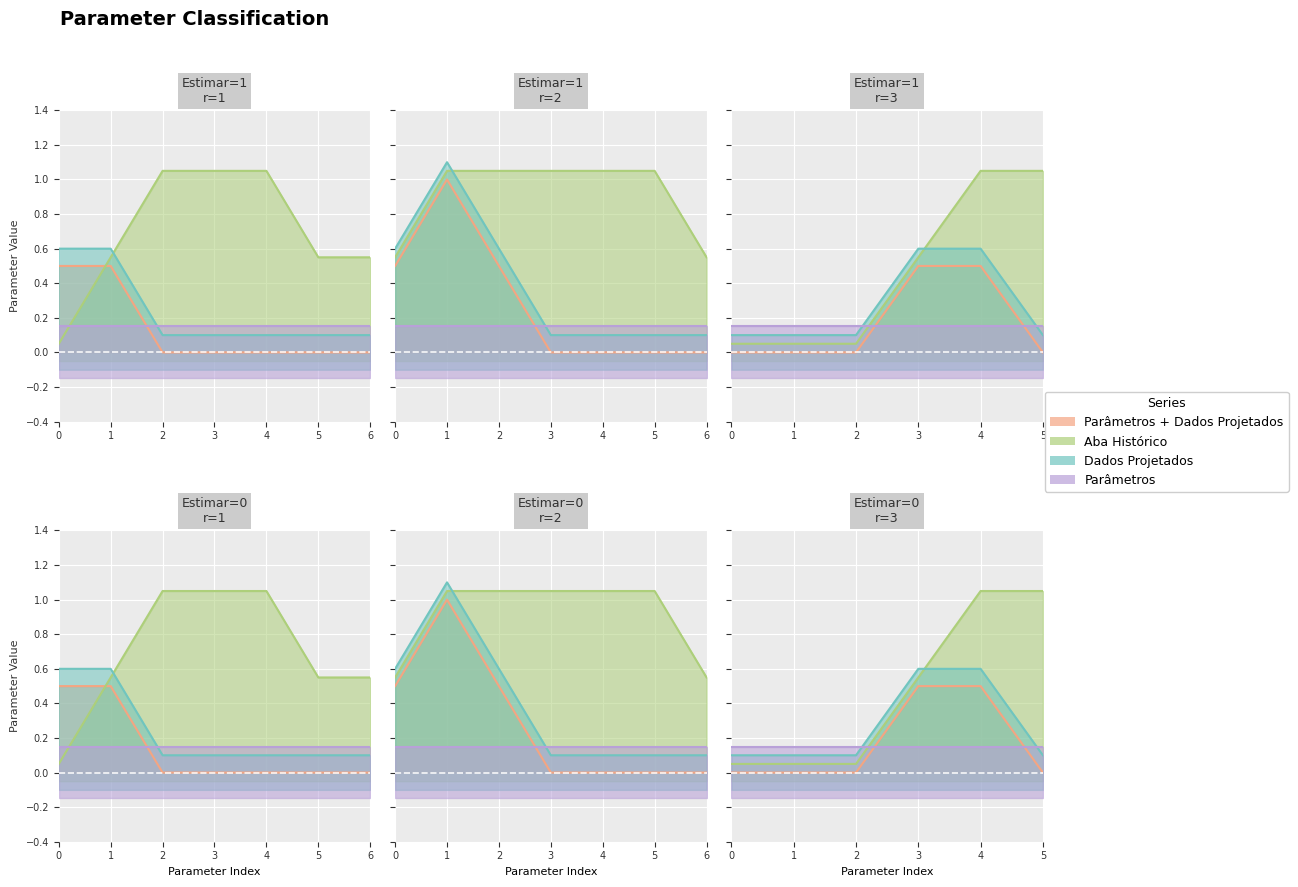

How many lines are shown in the chart?

5